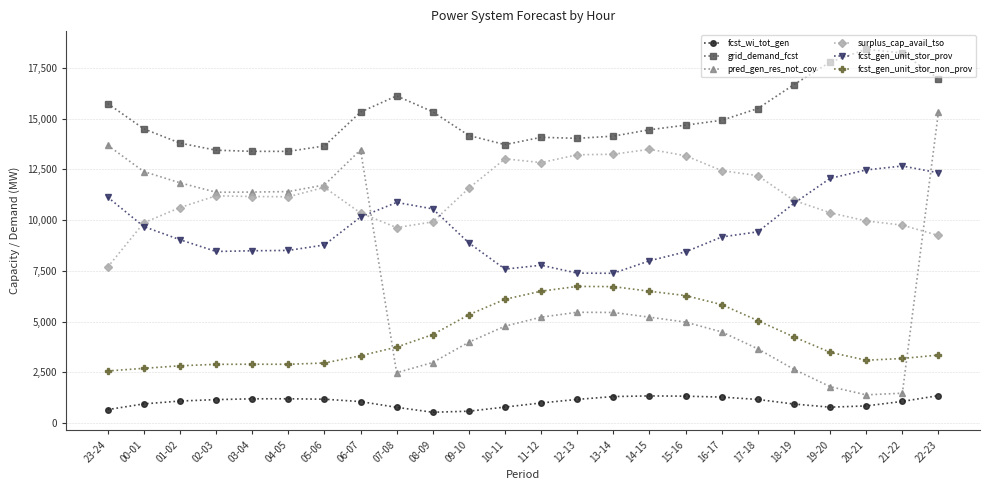

Between 01-02 and 18-19, which series saw the biggest shift?

pred_gen_res_not_cov